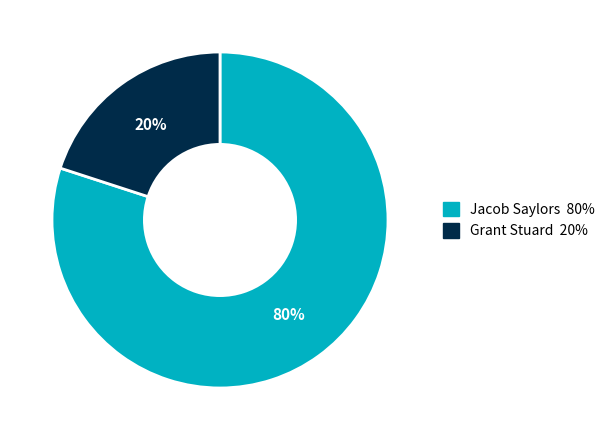

What is the smallest slice in the pie chart?

Grant Stuard